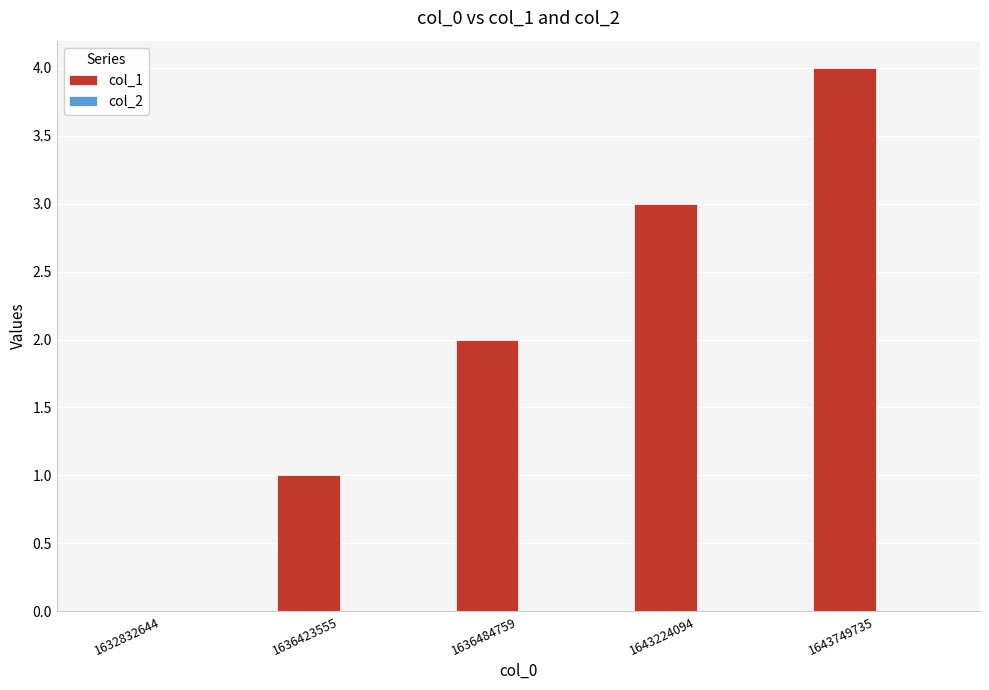

Is it true that the value at 1636484759 is 3?

False